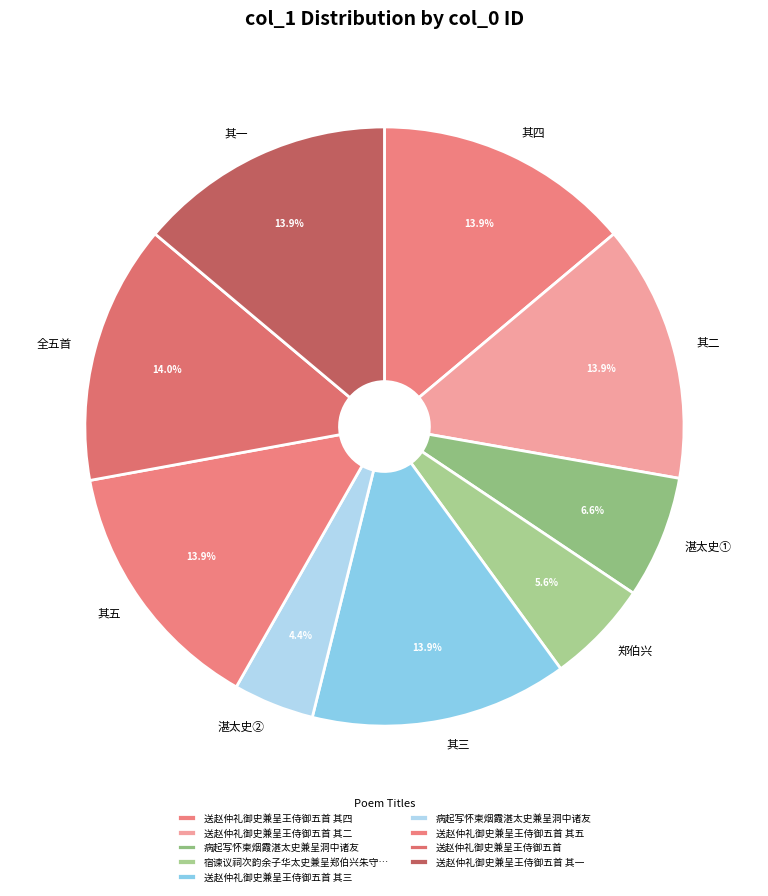

To the nearest percent, what is the average slice percentage?

11%